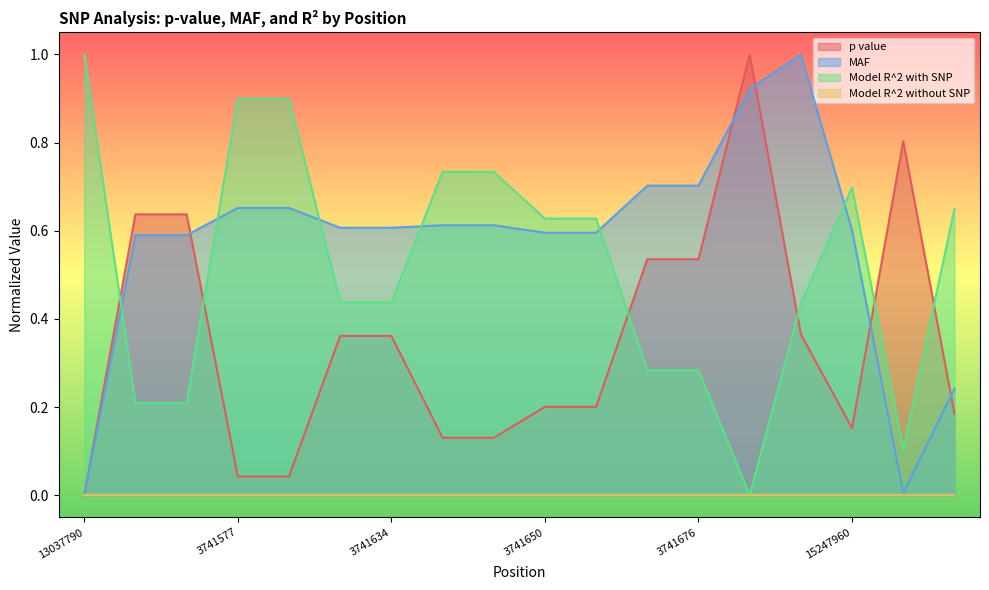

What is the highest value of the MAF series?

1.0